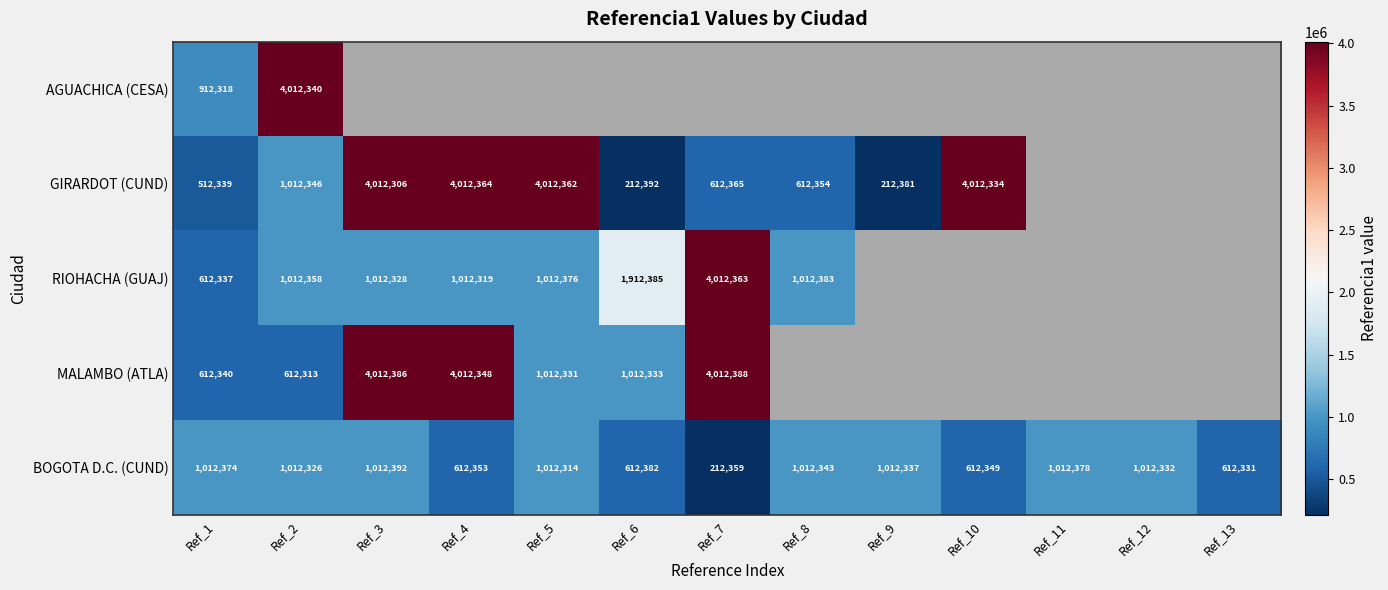

True or false: MALAMBO (ATLA) has a value of 1688819 at Ref_6.

False